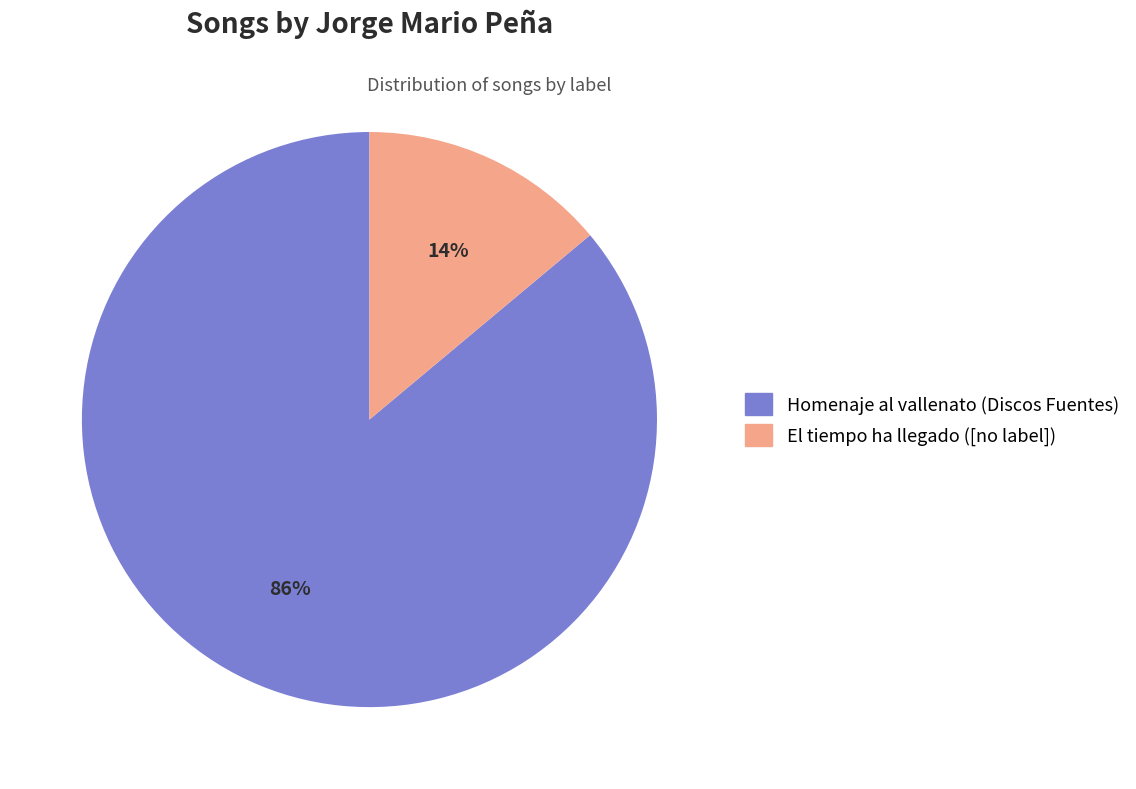

Do Homenaje al vallenato (Discos Fuentes) and El tiempo ha llegado ([no label]) together represent more than half of the pie?

Yes